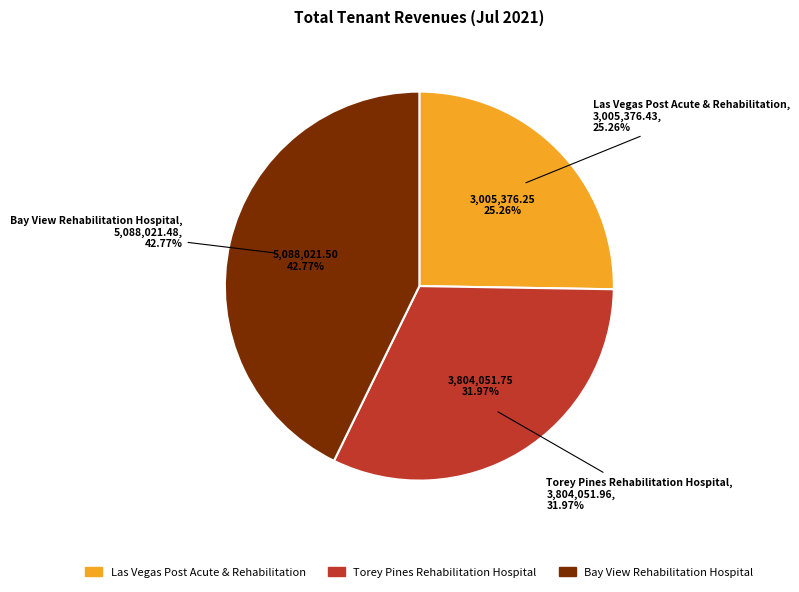

To the nearest percent, what portion does Torey Pines Rehabilitation Hospital represent?

32%